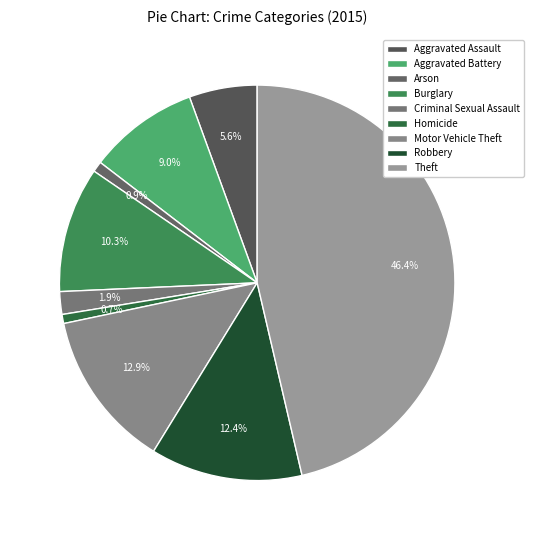

Which slice is the largest?

Theft